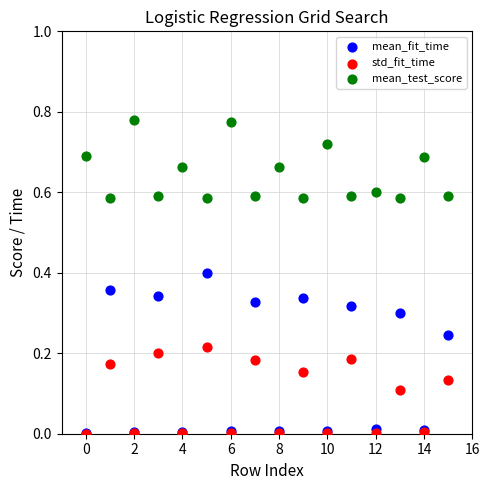

Which series has the largest Y range (max minus min)?

mean_fit_time